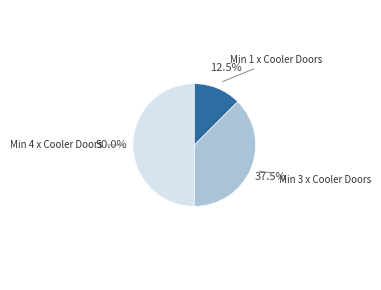

Which category has the biggest portion of the pie?

Min 4 x Cooler Doors